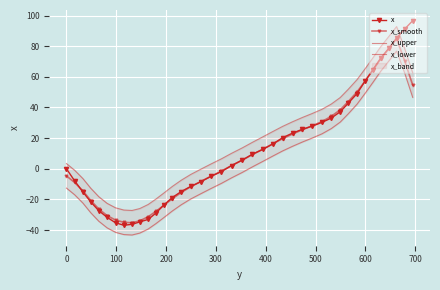

True or false: x_upper and x_lower intersect in this chart.

False